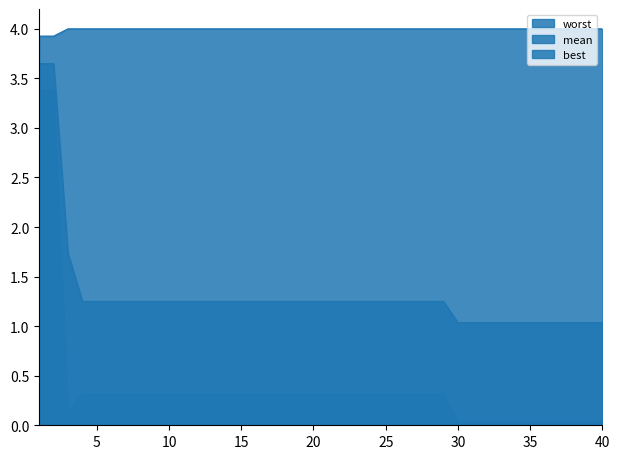

Which series has the largest total across all categories?

worst